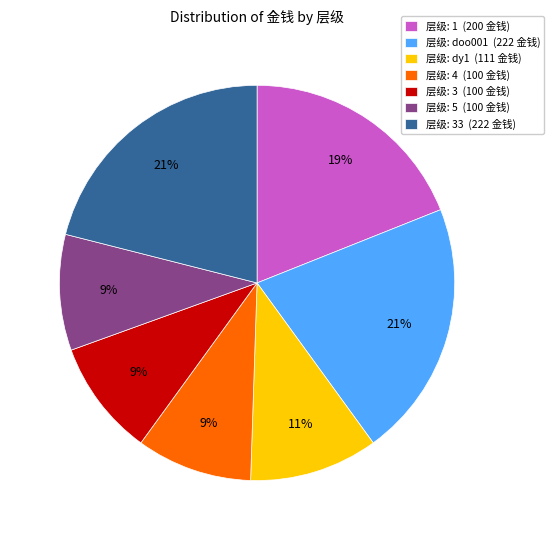

What percentage is the 层级: 5 (100 金钱) slice, to the nearest percent?

9%